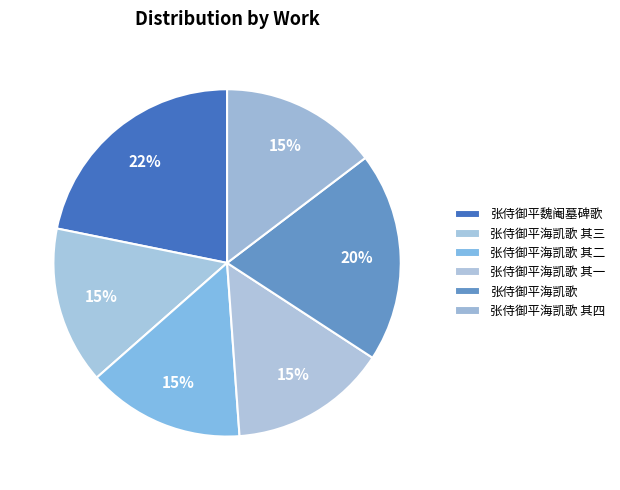

The 张侍御平海凯歌 其一 slice represents 15% of the pie. True or false?

True